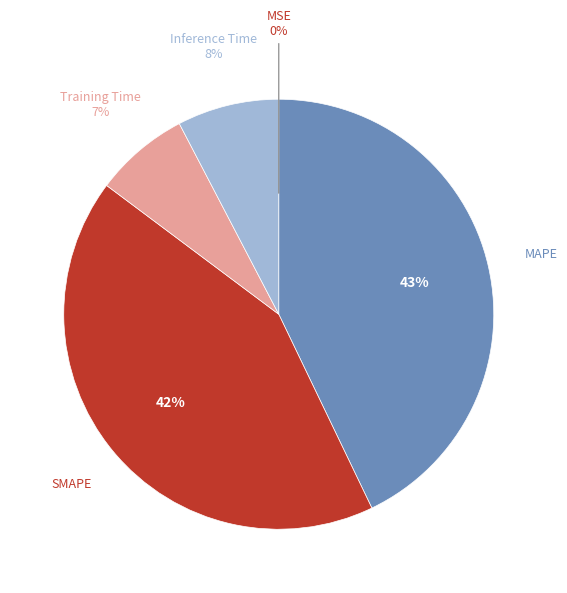

To the nearest percent, what is the average slice percentage?

20%